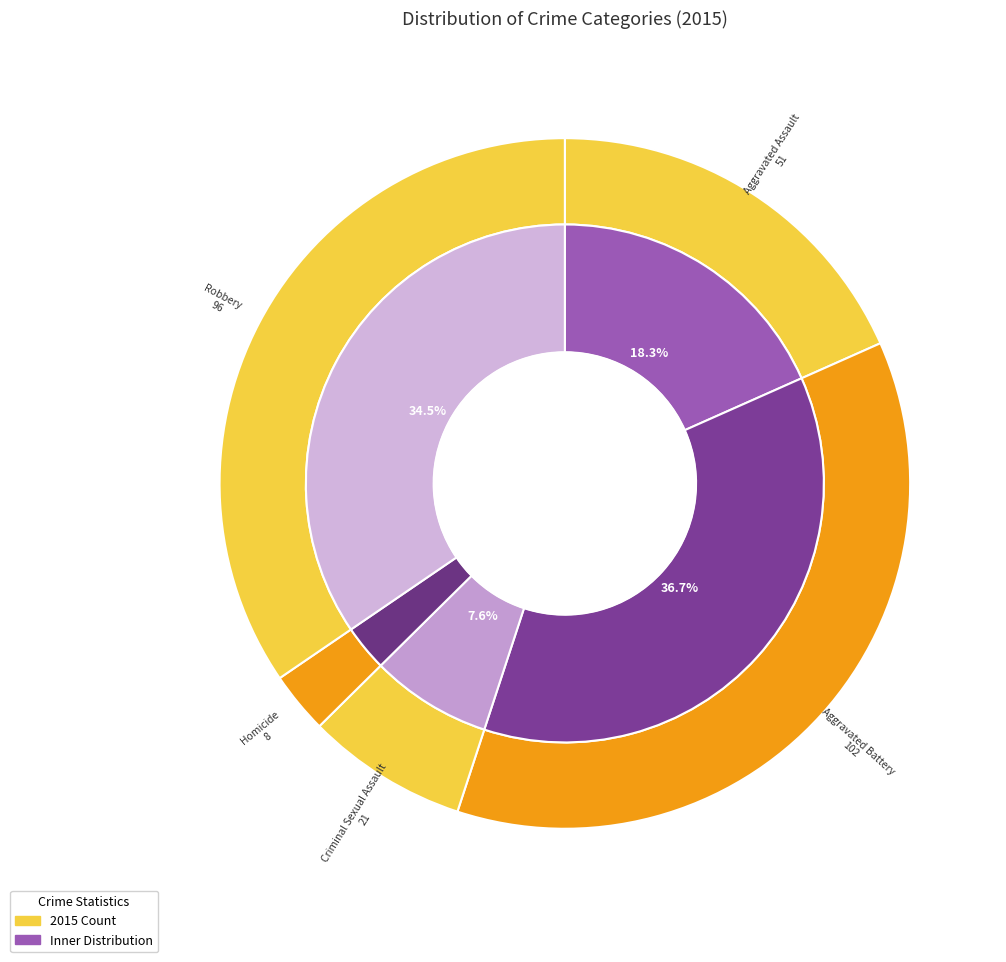

How much of the chart is everything except Robbery?

65.5%